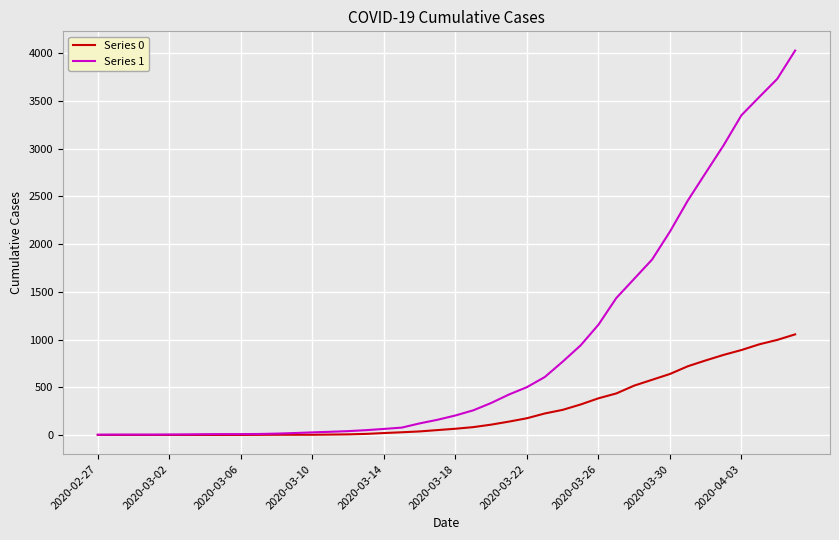

At how many categories does at least one series exceed 3171?

4